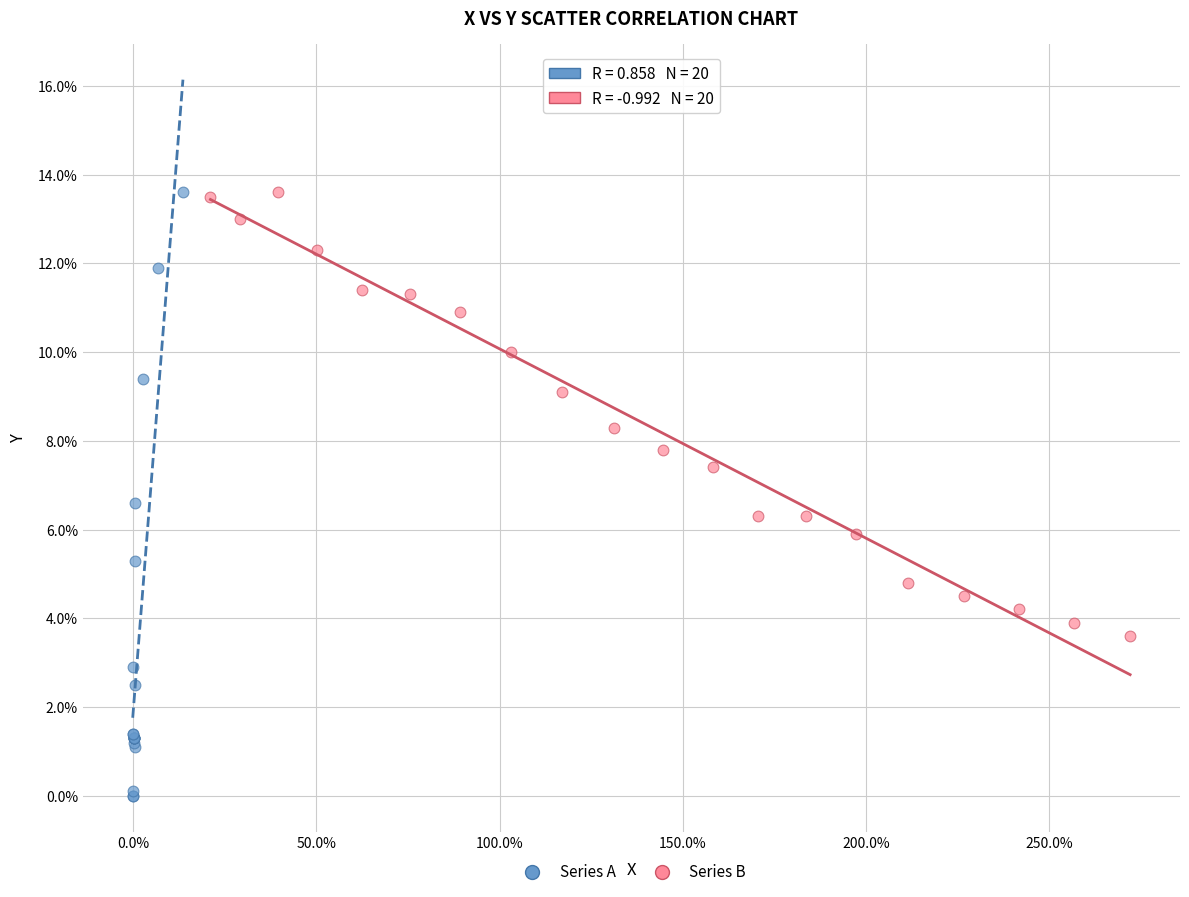

Which series has the largest Y range (max minus min)?

Series A